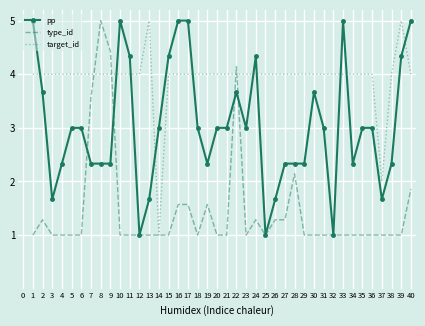

What is the total value across all series at 38?

7.3